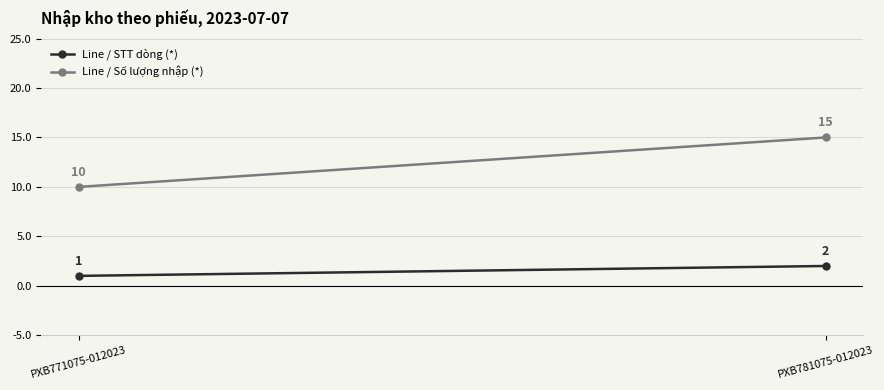

Which series has the largest range (max minus min)?

Line / Số lượng nhập (*)